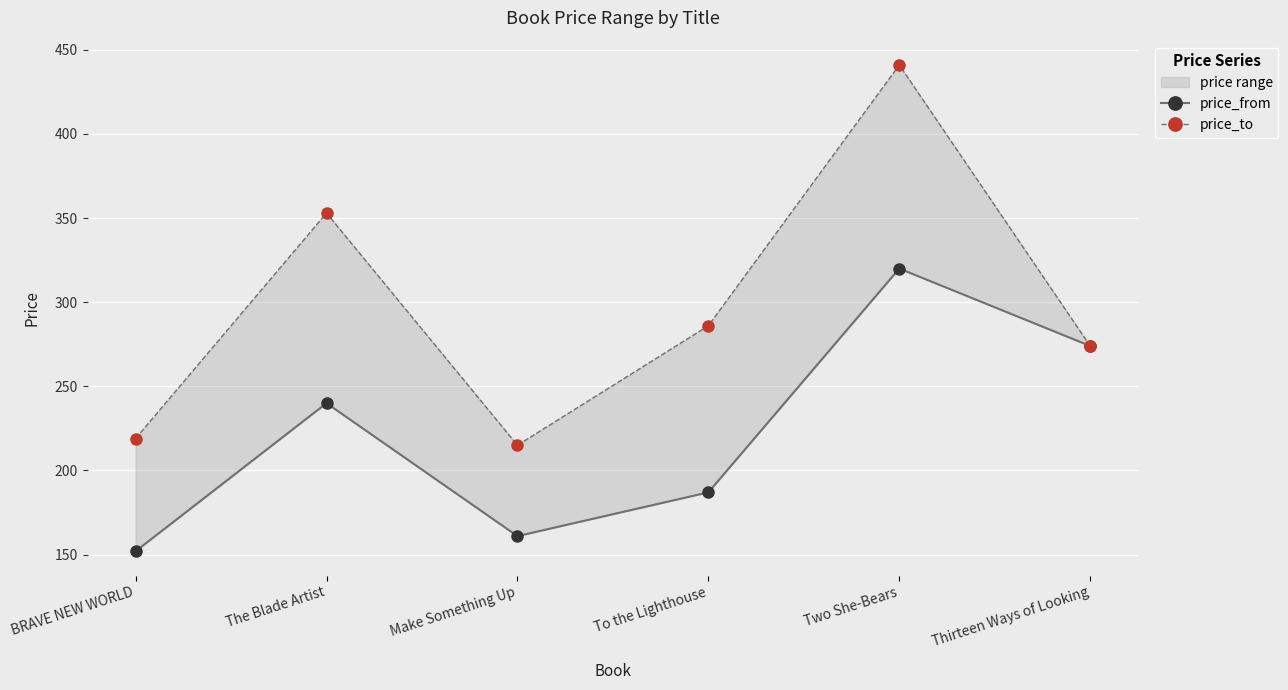

At which label does price_from reach its peak?

Two She-Bears